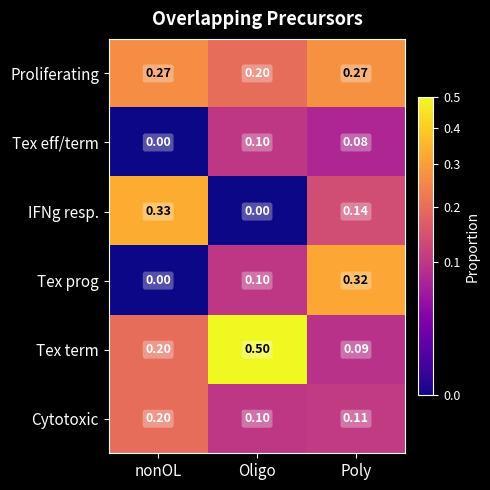

At which label does Tex prog reach its minimum?

nonOL